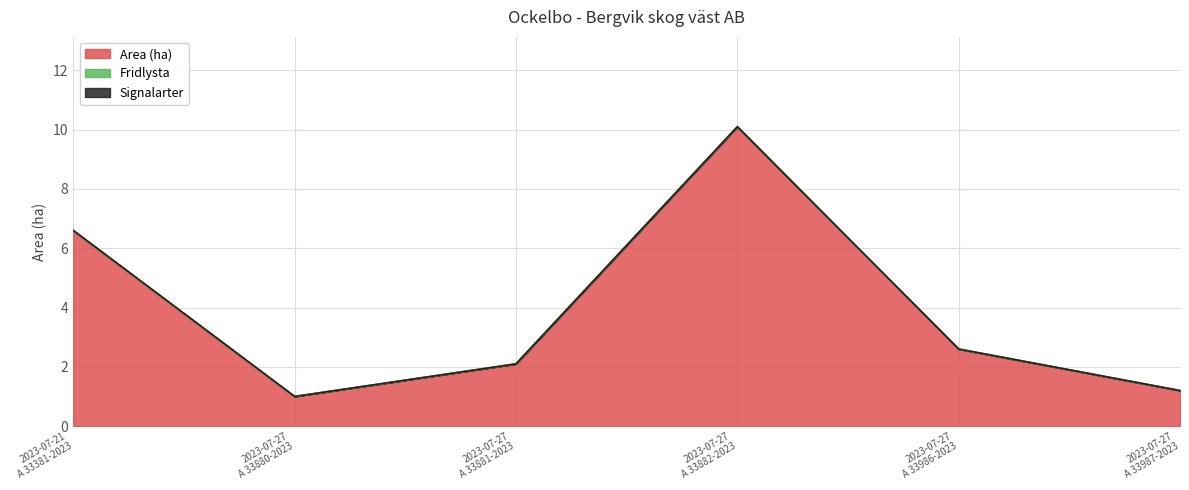

At which label does Fridlysta reach its peak?

2023-07-21